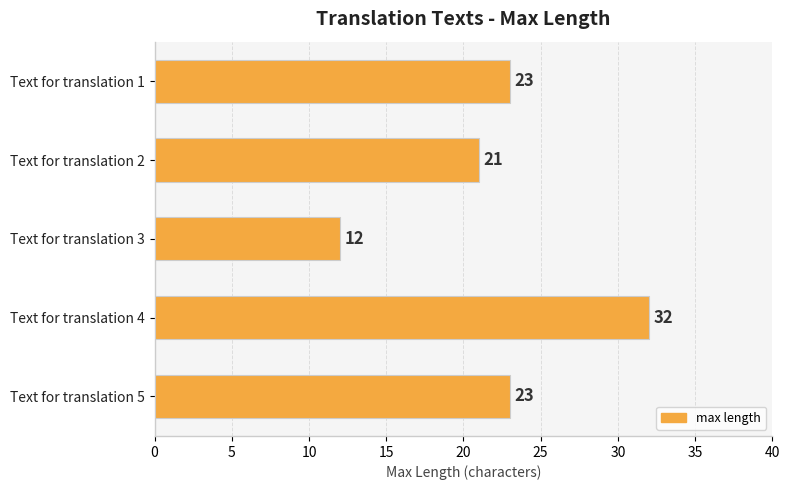

Reading top to bottom, extract all data points from this chart.

23	21	12	32	23